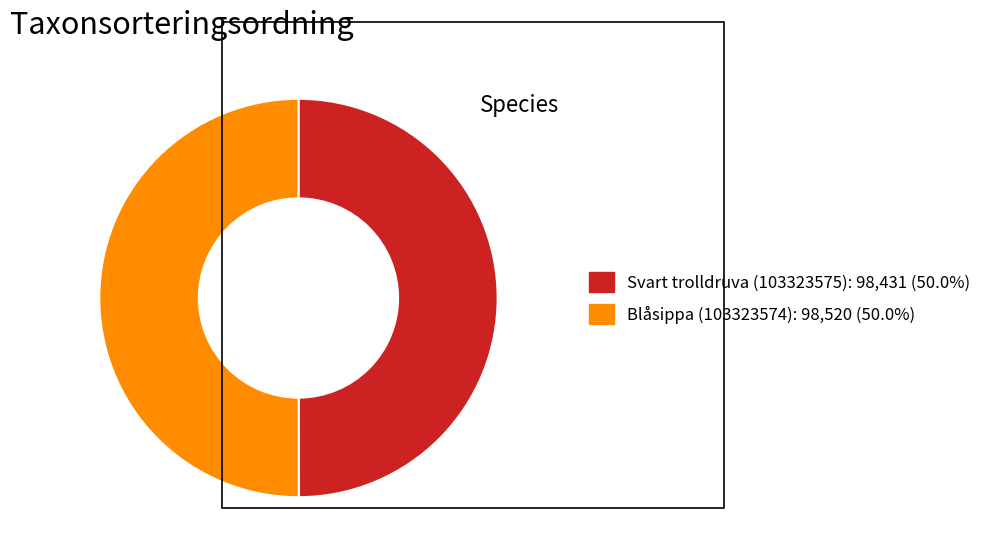

Combined, do Svart trolldruva (103323575) and Blåsippa (103323574) account for over 50%?

Yes